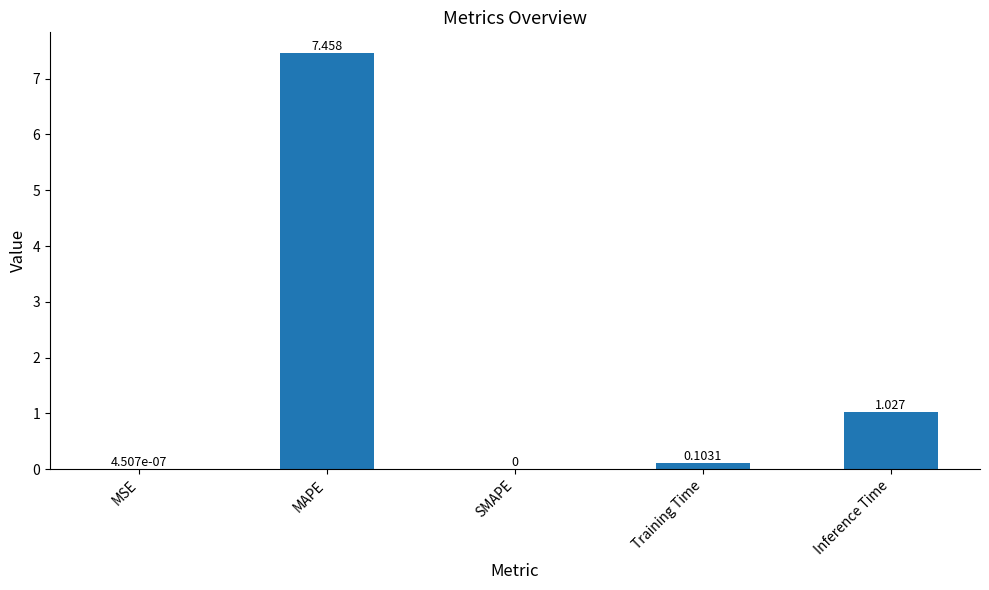

Between Training Time and SMAPE, which is larger?

Training Time